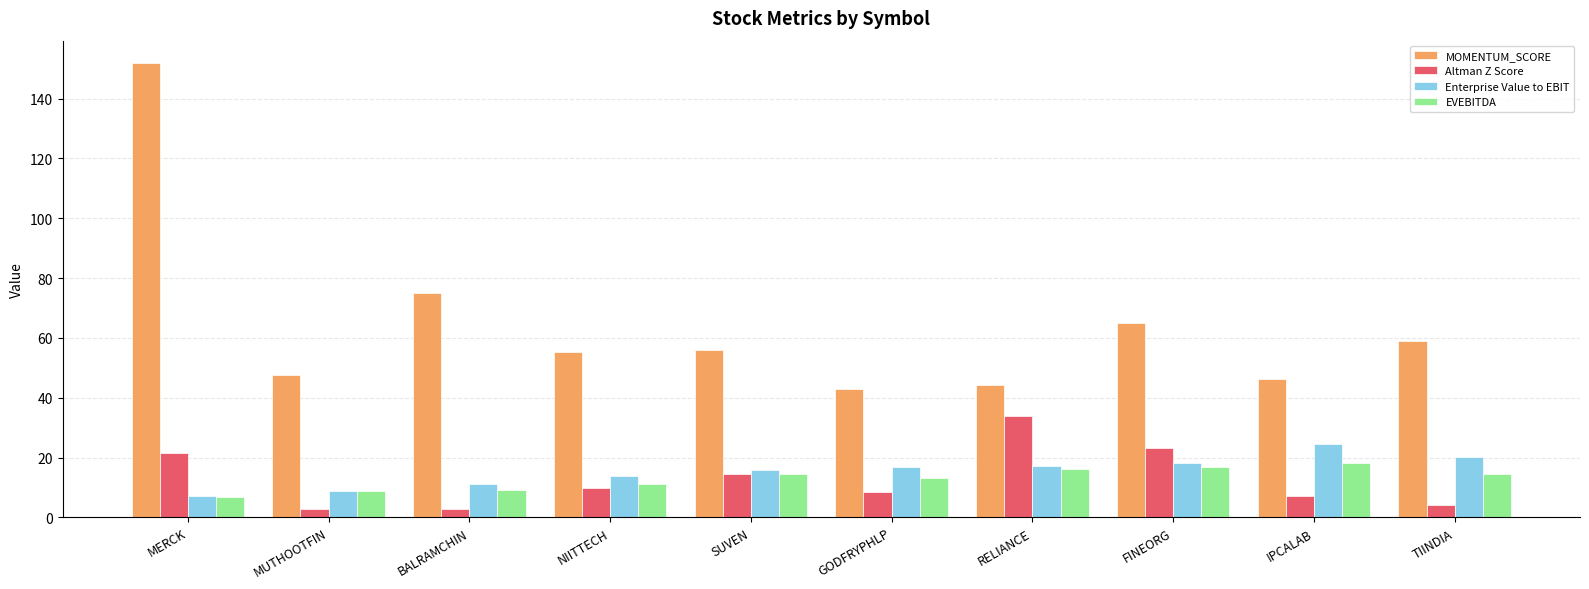

How many bars are there in total?

40